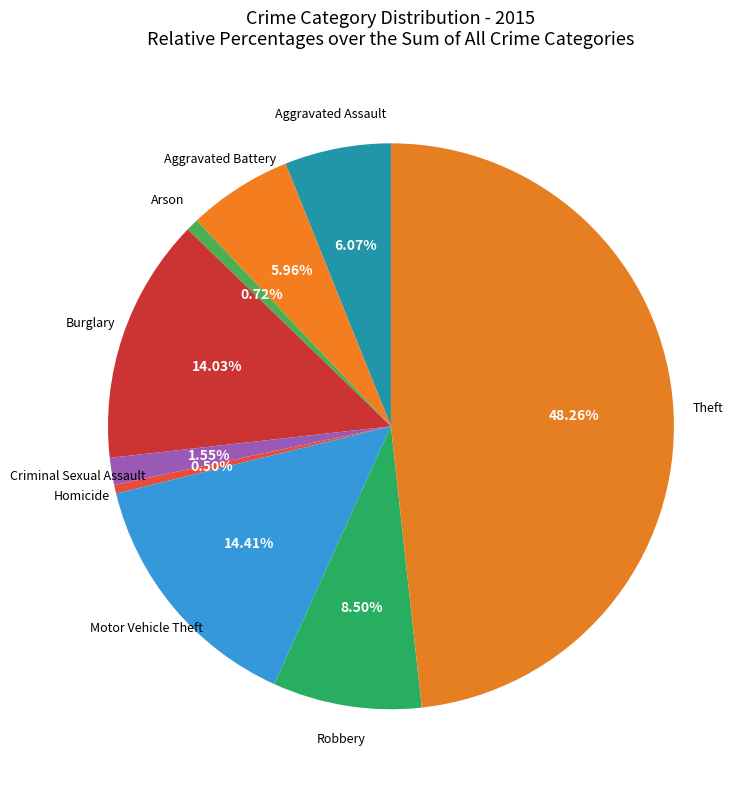

Is there a majority slice in this chart?

No